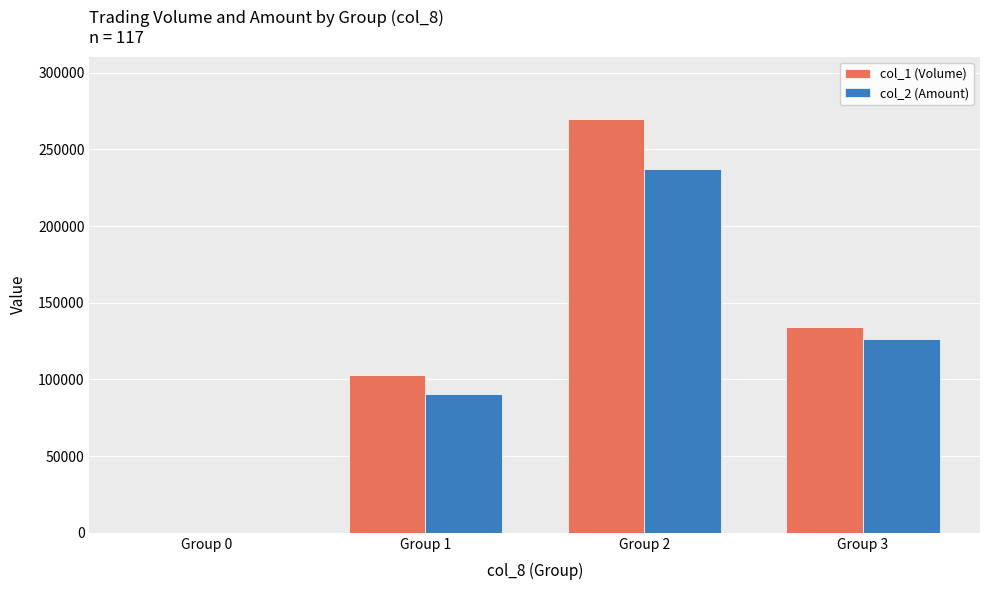

Which series has the largest total across all categories?

col_1 (Volume)